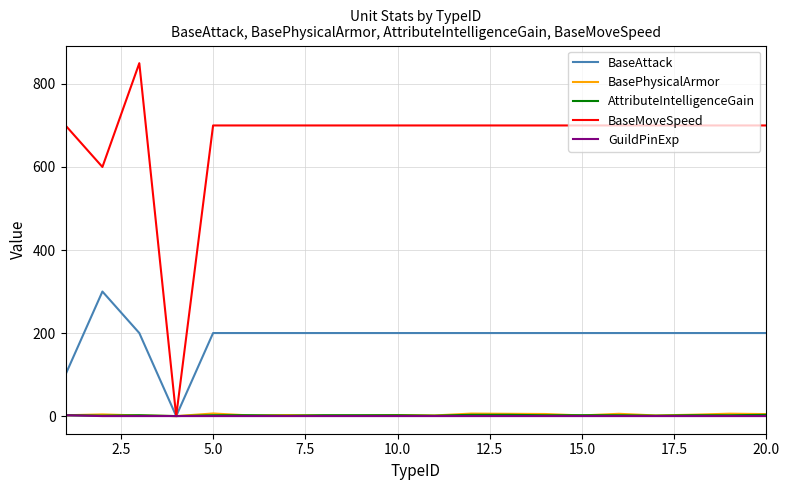

Which series has the largest range (max minus min)?

BaseMoveSpeed